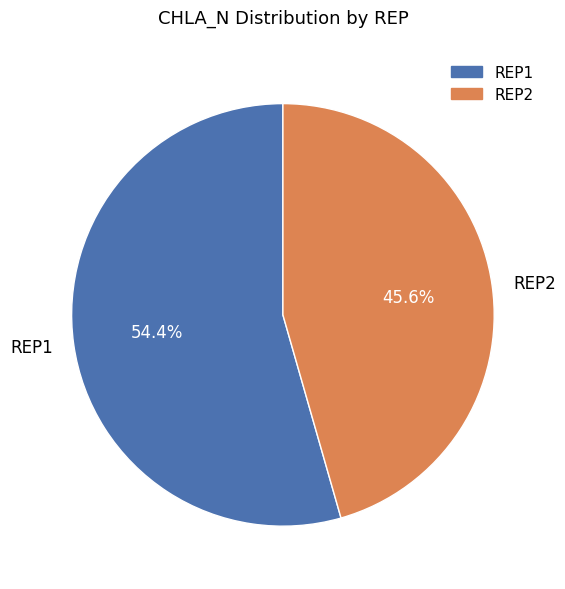

Count the number of slices in the pie.

2